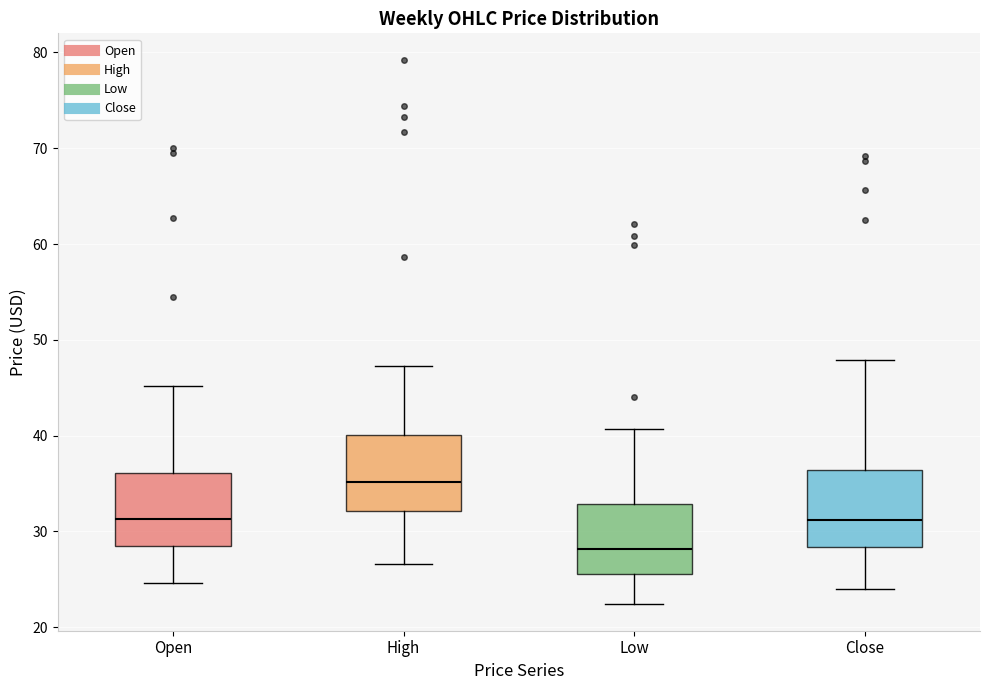

Where does the lower whisker of the box for Open end on the y-axis? The values are not printed on the chart, so give them approximately, as read against the axis.

25